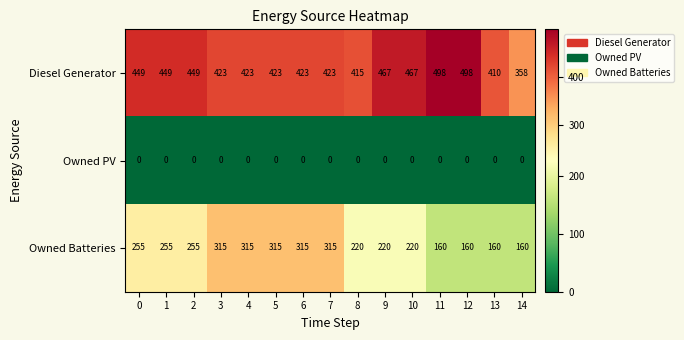

What is the greatest value displayed?

498